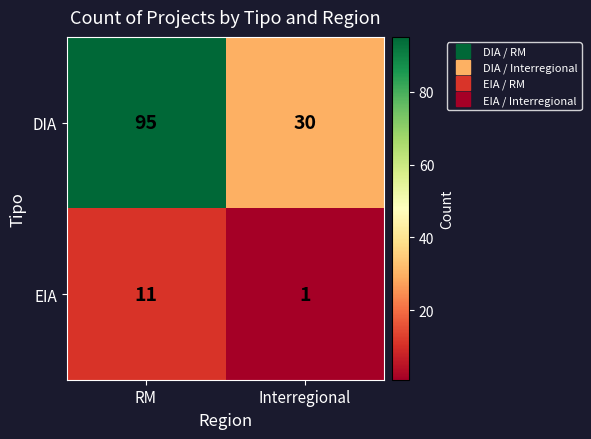

At which label is DIA closest to 62?

Interregional